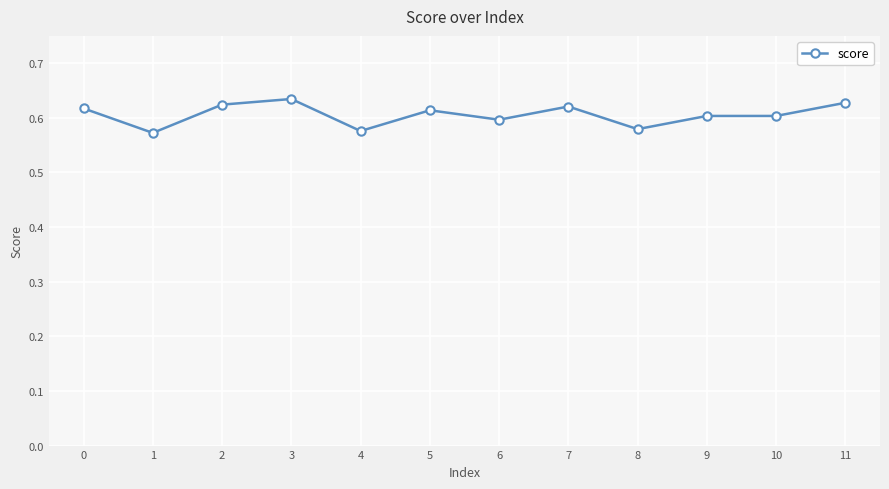

How many values are between 0 and 1?

12